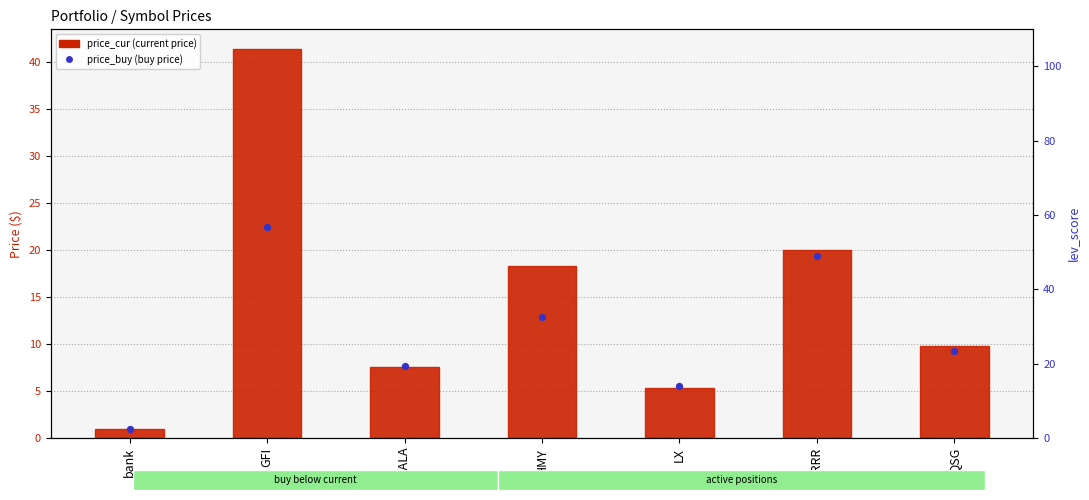

Which series has the widest spread of Y values?

price_cur (current price)